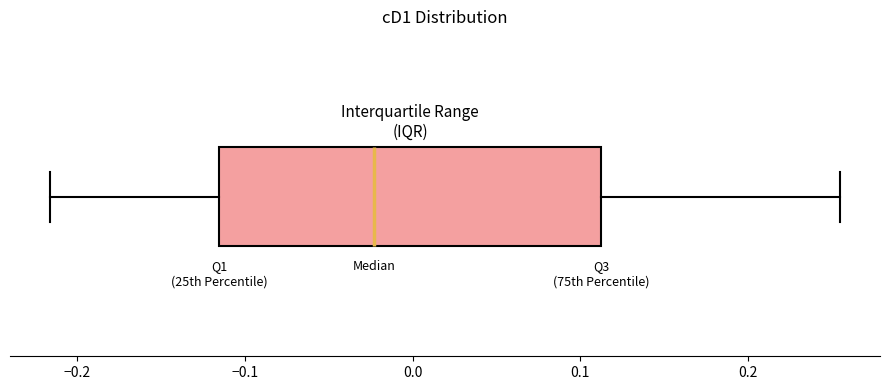

Where does the median line of the box sit on the x-axis? The values are not printed on the chart, so give them approximately, as read against the axis.

-0.02